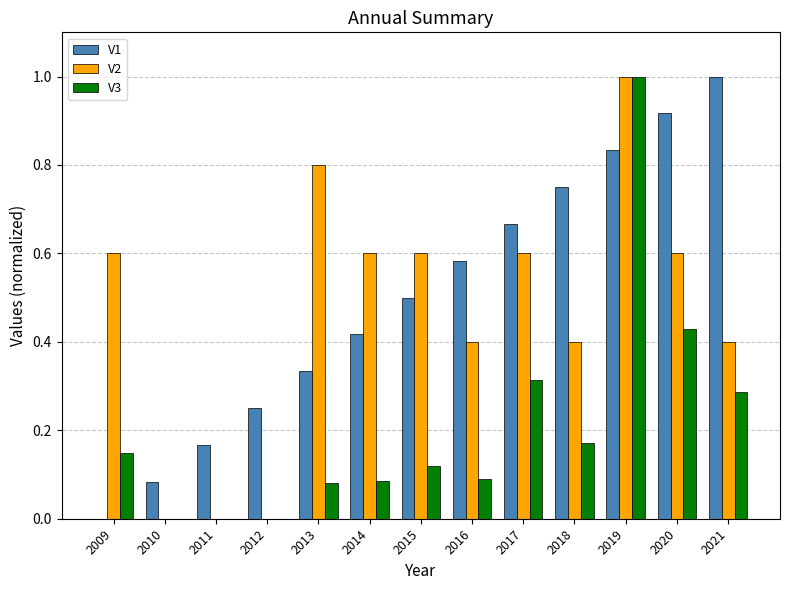

How many positive values does the V1 series have?

12